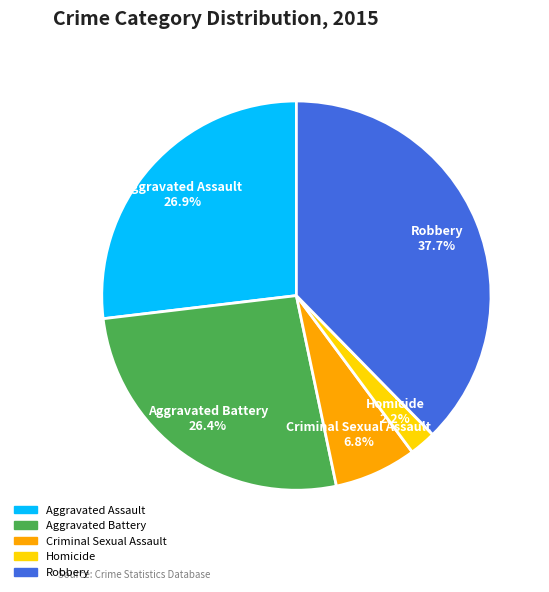

How much of the chart is everything except Aggravated Battery?

73.6%